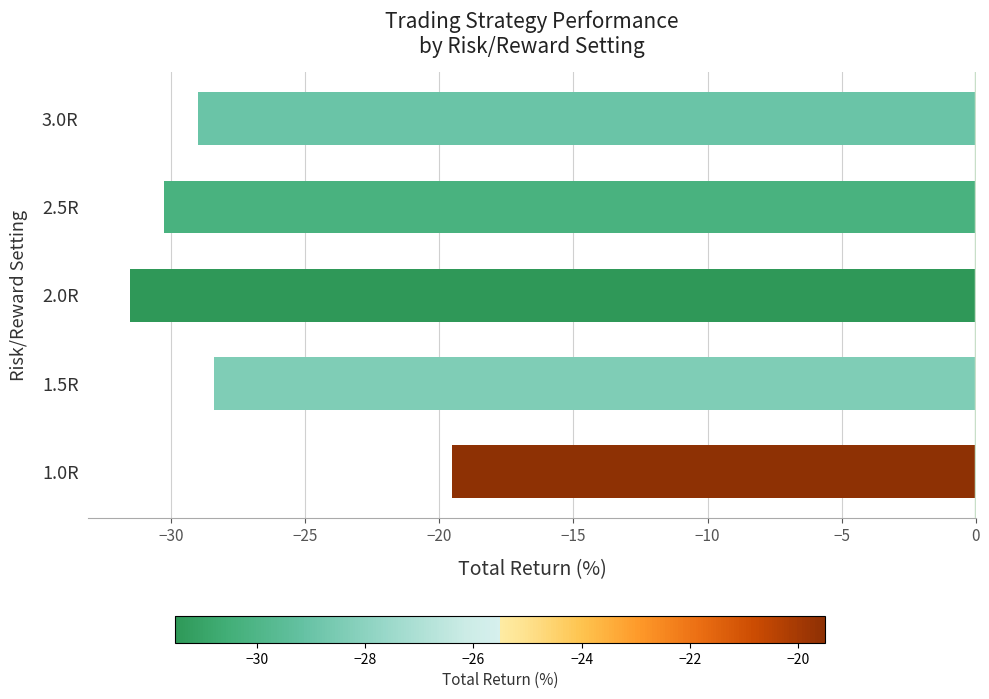

Reading bottom to top, extract all data points from this chart.

-19.5	-28.4	-31.5	-30.3	-29.0